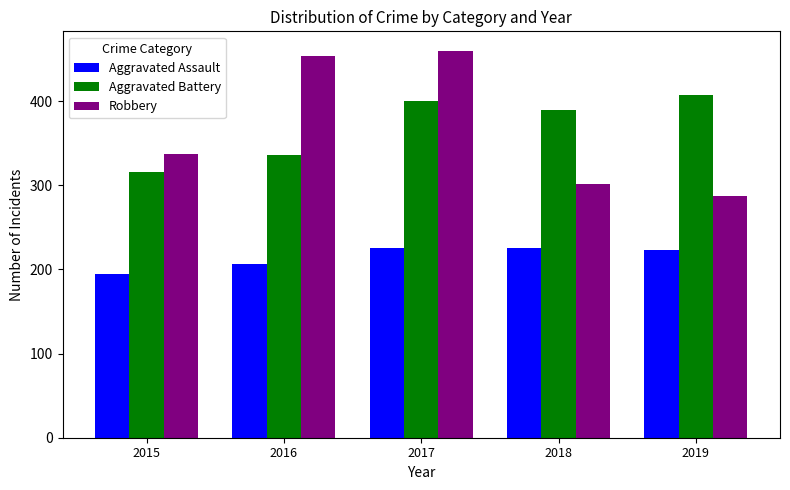

How many bars are there in each group?

3